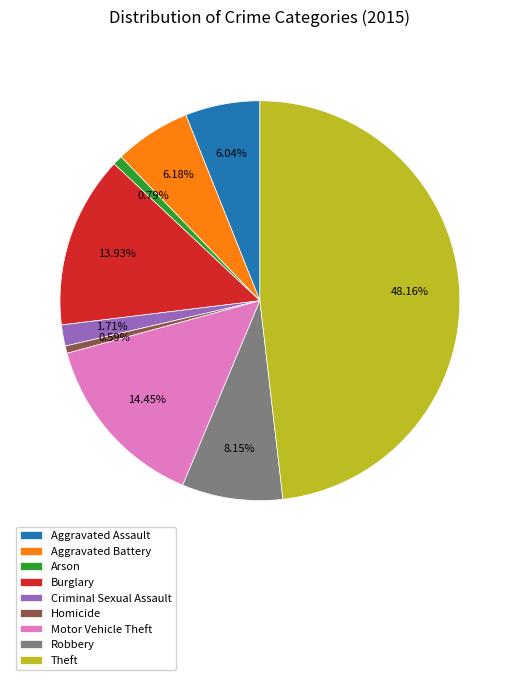

How many segments does this pie chart have?

9